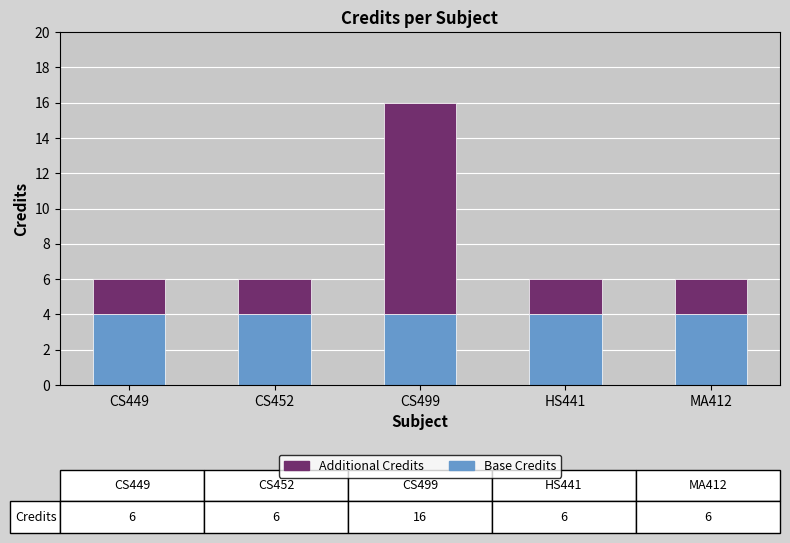

How many bars are there in total?

5